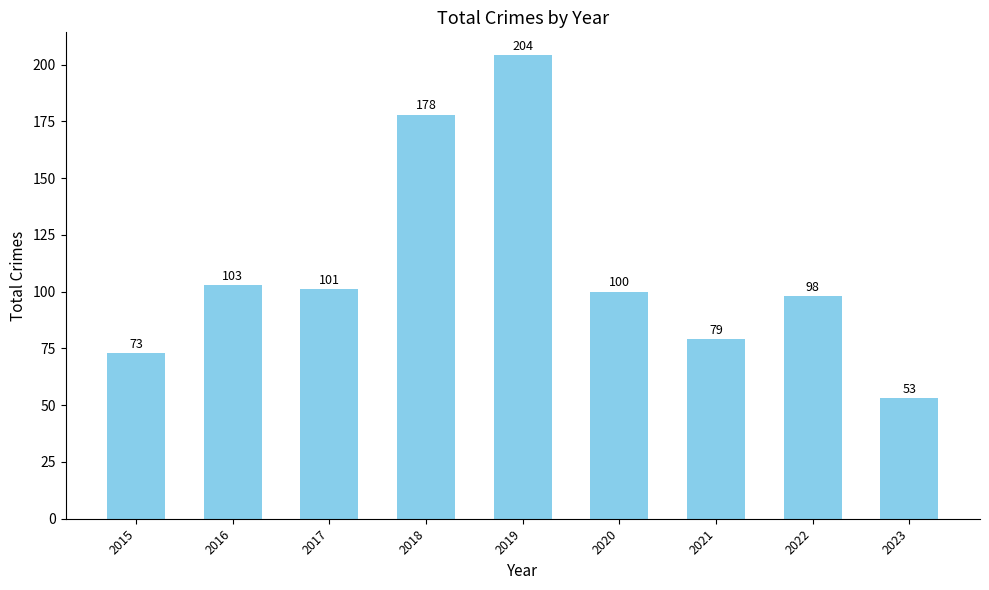

List the labels in order of value, smallest first.

2023, 2015, 2021, 2022, 2020, 2017, 2016, 2018, 2019